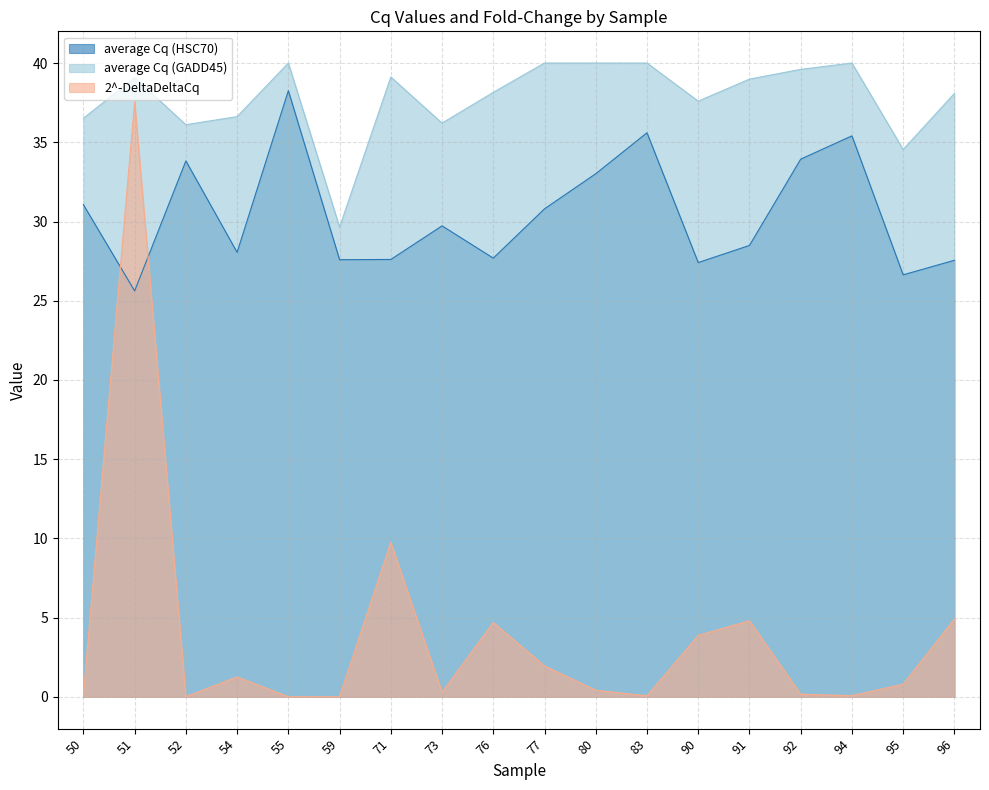

Where does the average Cq (HSC70) series first go above 29?

50